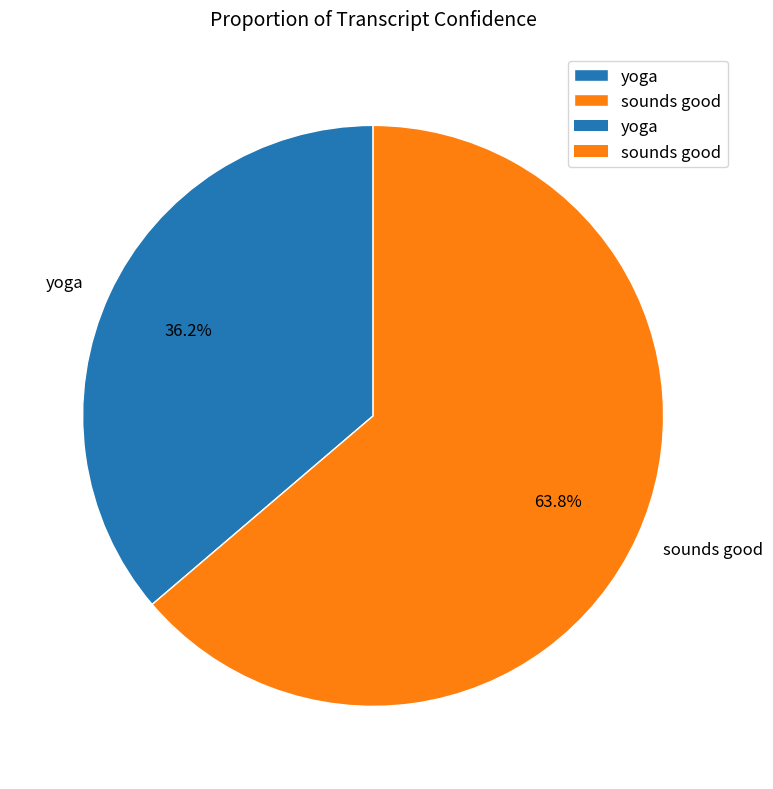

Which has a higher value, sounds good or yoga?

sounds good